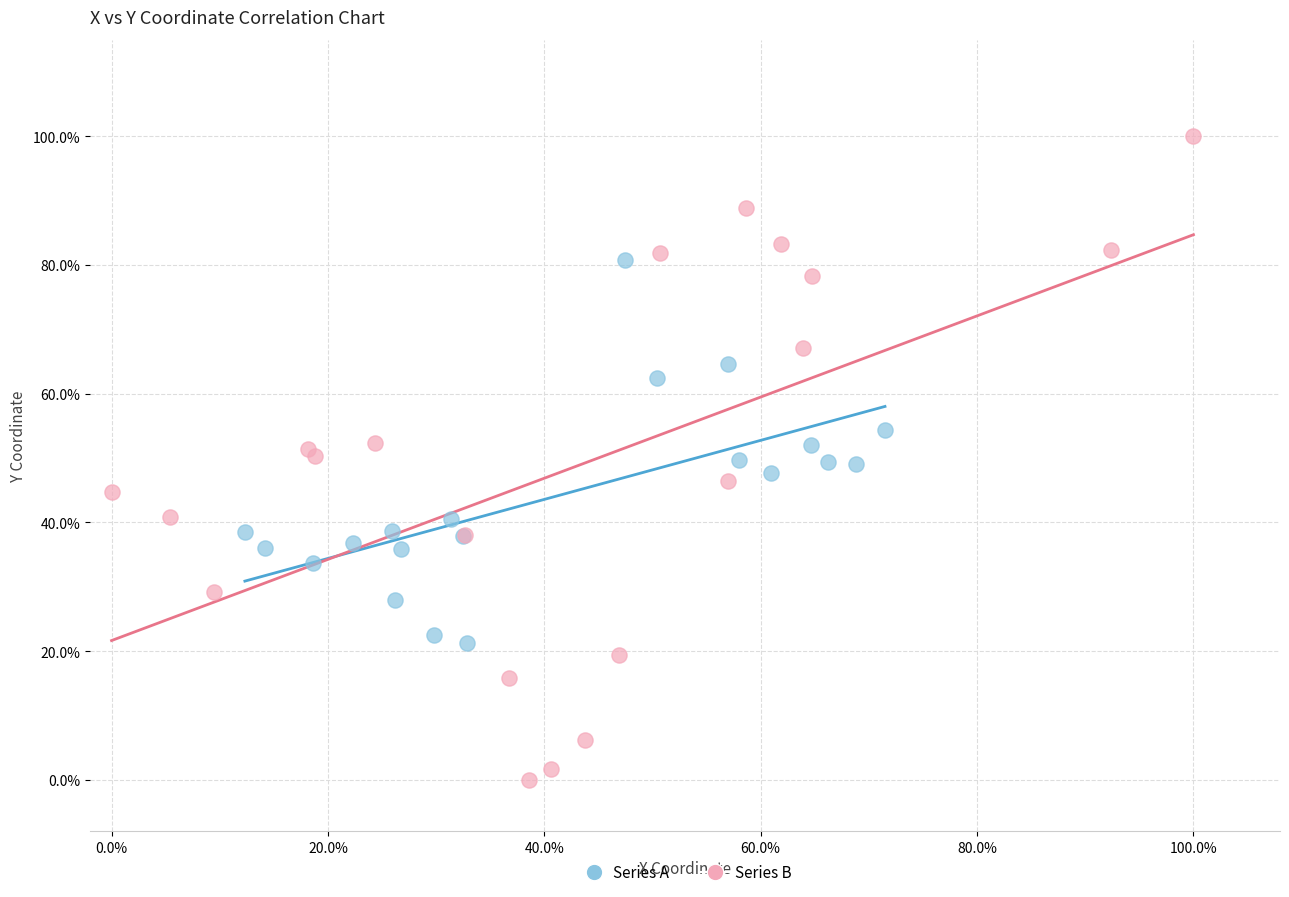

What are all the series names shown in the legend?

Series A, Series B